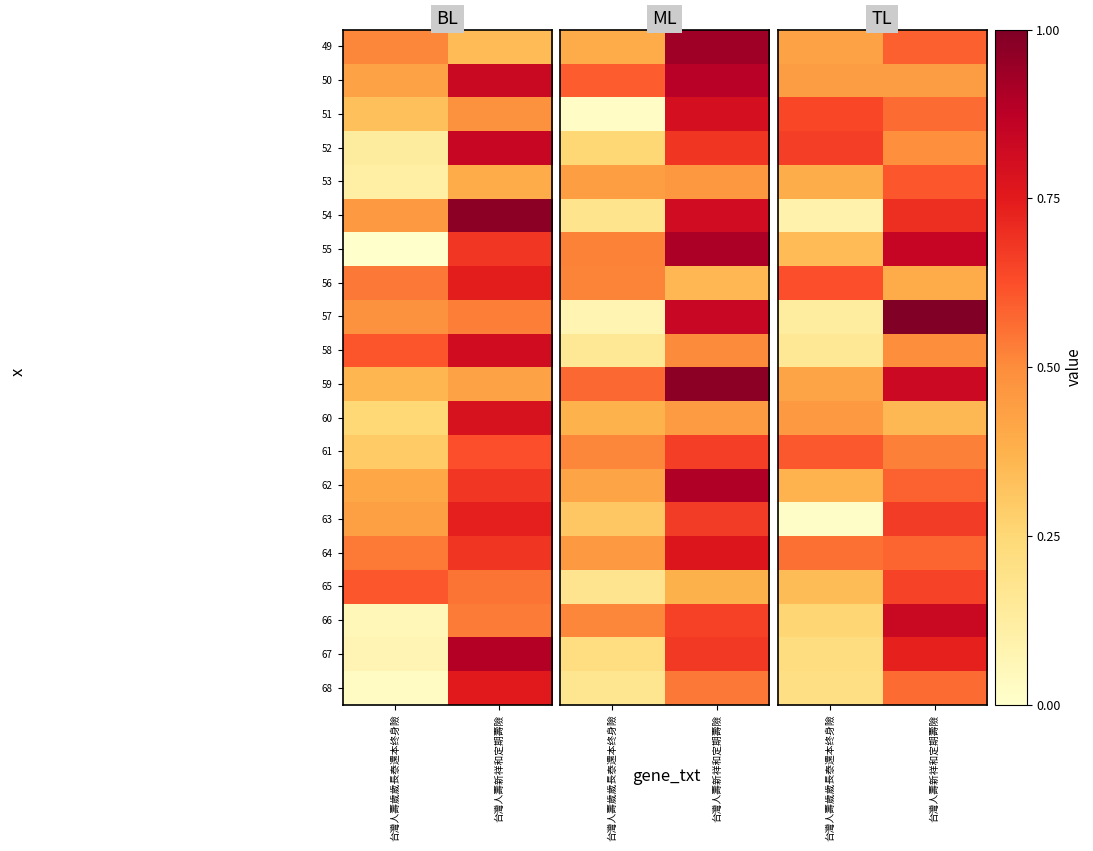

What is the total value across all series at 台灣人壽新祥和定期壽險?

12.4